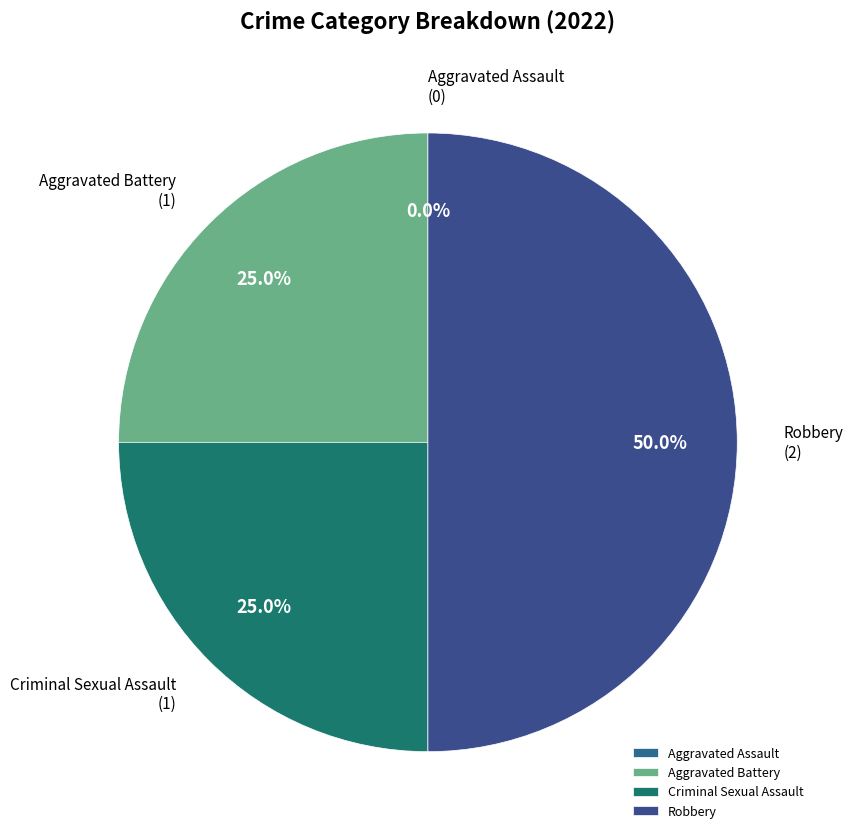

Rank the categories by value from lowest to highest.

Aggravated Assault, Aggravated Battery, Criminal Sexual Assault, Robbery